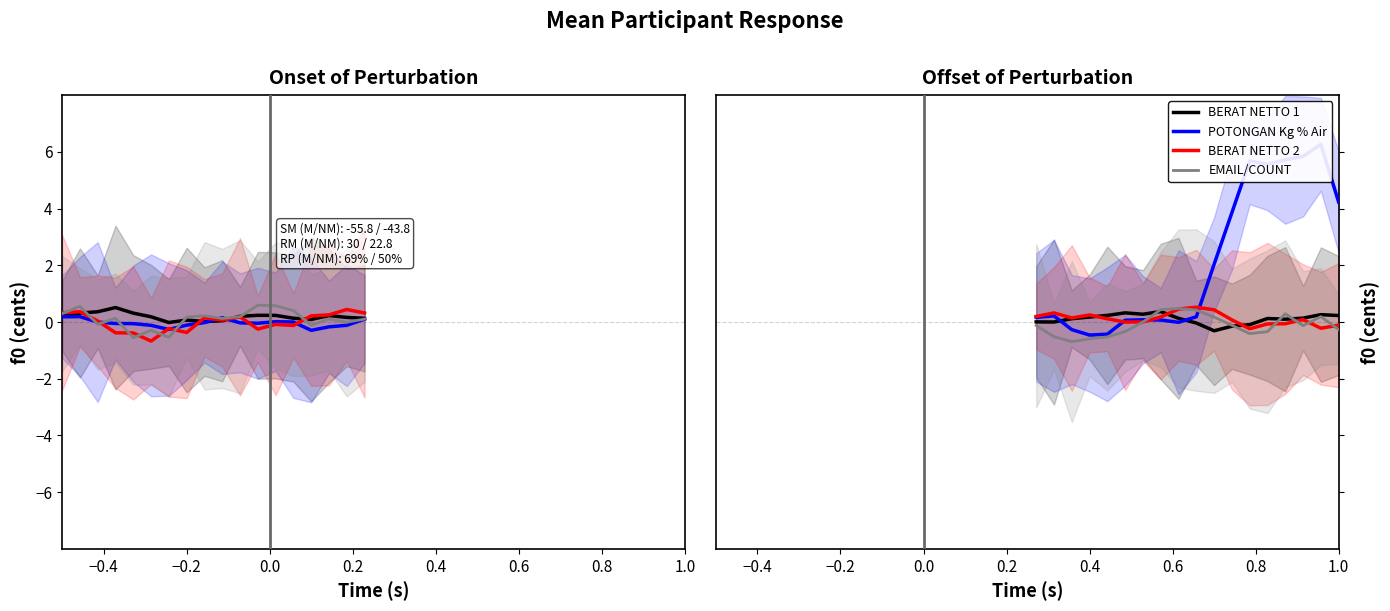

Reading right to left, what are all the values shown in this chart?

BERAT NETTO 1 (col_10): 0.2	0.3	0.1	0.1	0.1	-0.1	-0.1	-0.3	-0.0	0.1	0.4	0.3	0.3	0.2	0.2	0.1	-0.0	0.0
POTONGAN Kg % Air (col_11): 4.2	6.3	5.8	5.7	5.6	5.7	3.9	2.0	0.2	-0.0	0.1	0.1	0.1	-0.4	-0.5	-0.3	0.2	0.2
BERAT NETTO 2 (col_13): -0.1	-0.2	0.1	-0.1	-0.1	-0.2	0.1	0.4	0.5	0.5	0.2	0.0	-0.0	0.1	0.2	0.1	0.3	0.2
EMAIL/COUNT (col_16): -0.3	0.2	-0.1	0.3	-0.3	-0.4	-0.1	0.2	0.4	0.5	0.4	-0.0	-0.3	-0.5	-0.6	-0.7	-0.5	-0.1